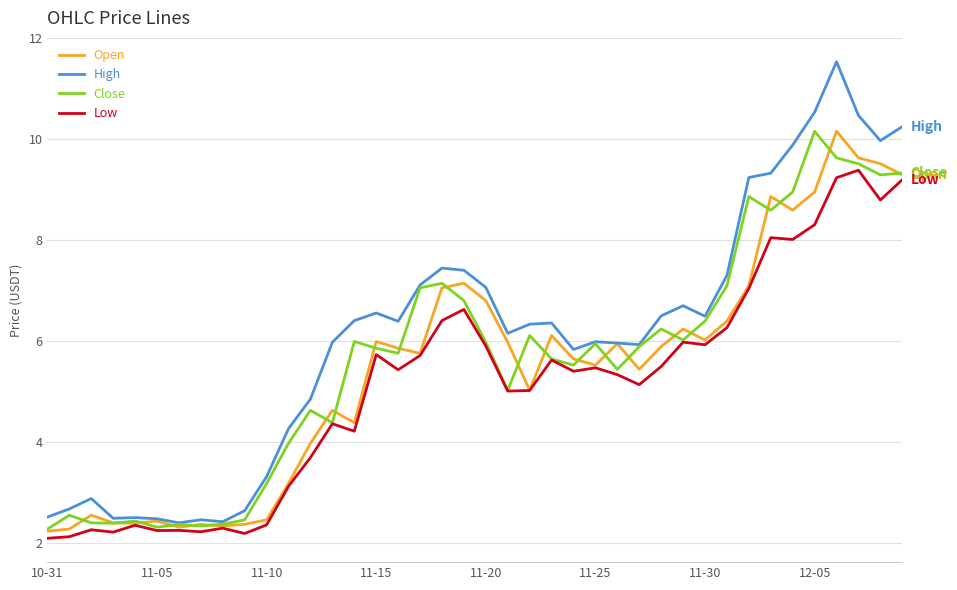

What is the sum of all Open values?

217.2